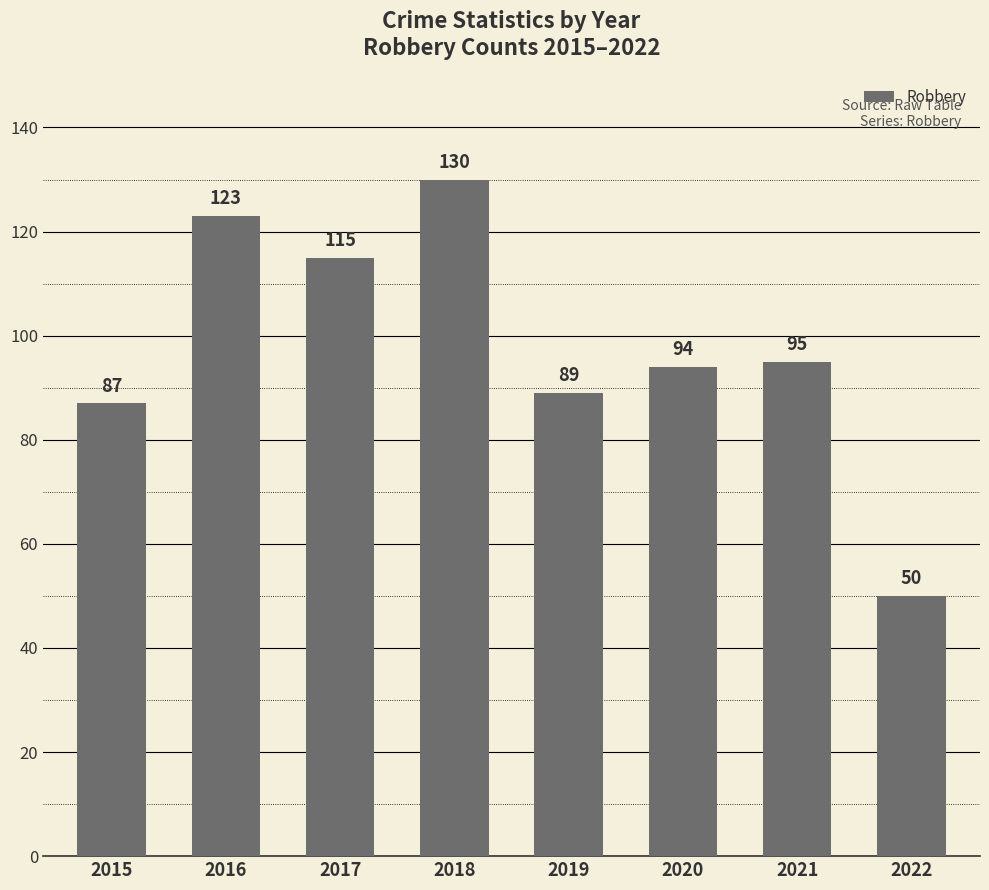

List the labels in order of value, largest first.

2018, 2016, 2017, 2021, 2020, 2019, 2015, 2022